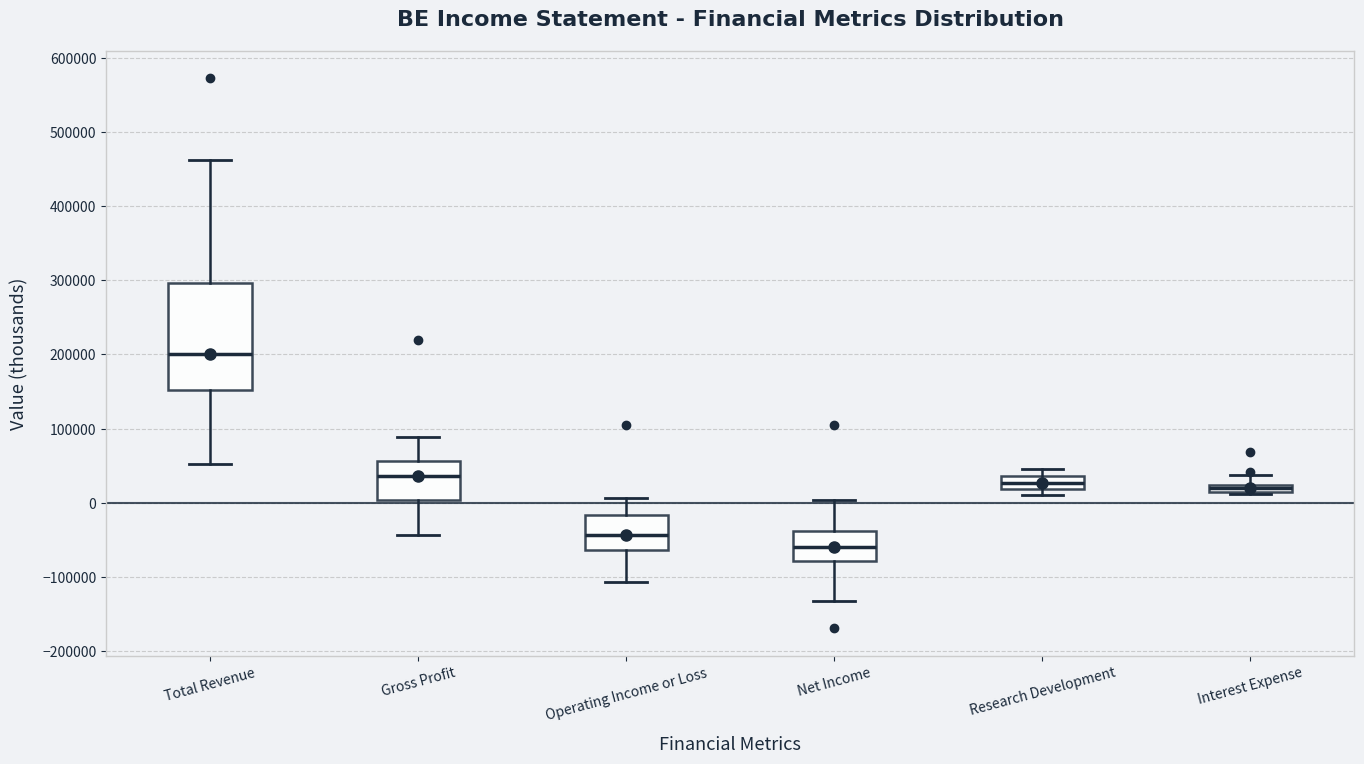

Comparing the boxes themselves (not the whiskers), which one is the tallest?

Total Revenue